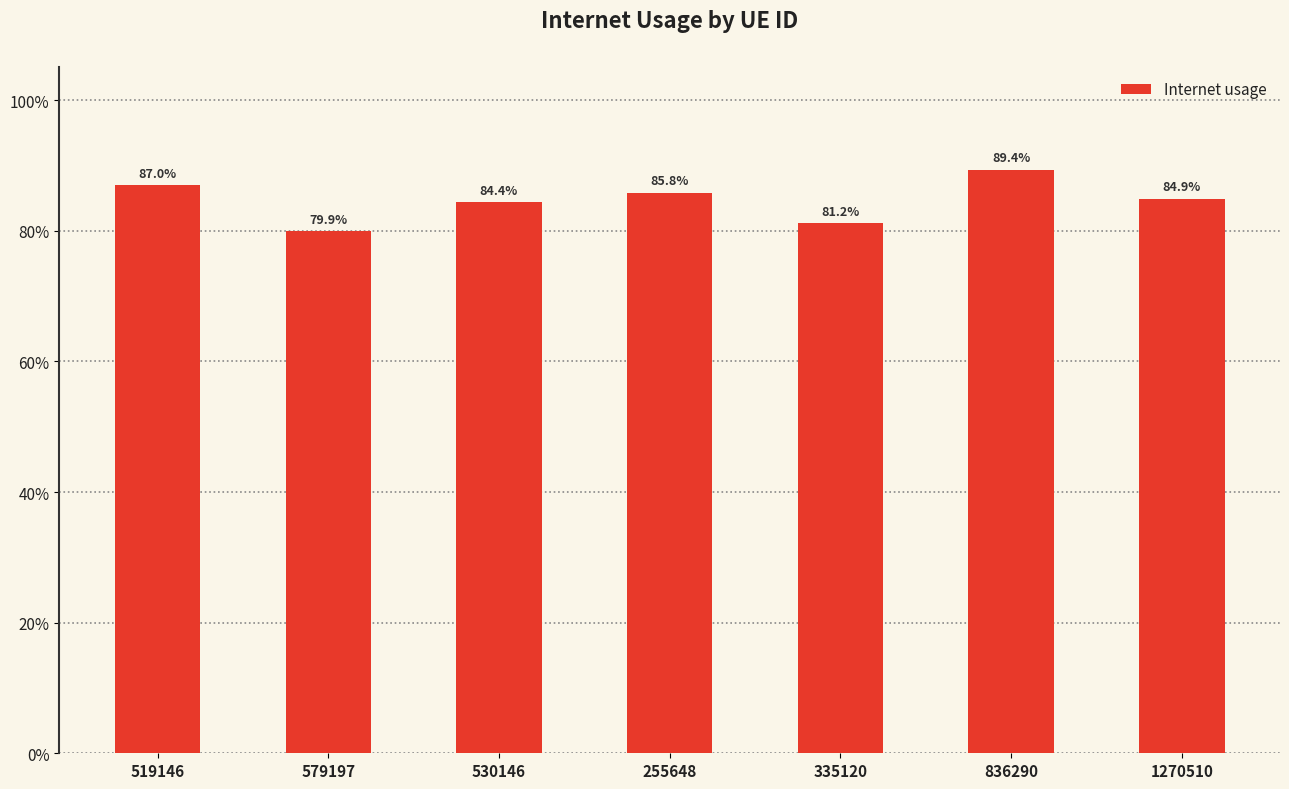

Does the chart contain any negative values?

No